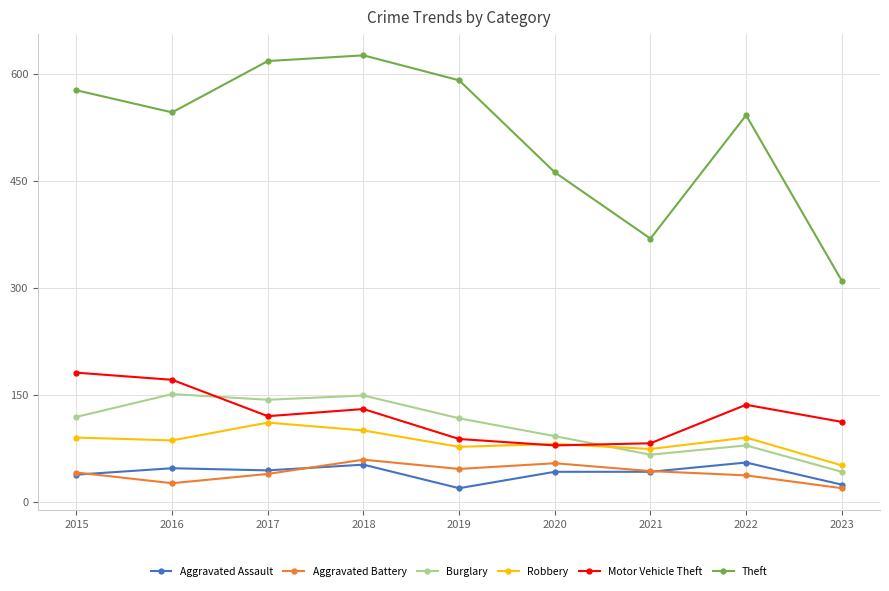

At how many categories does at least one series exceed 270?

9